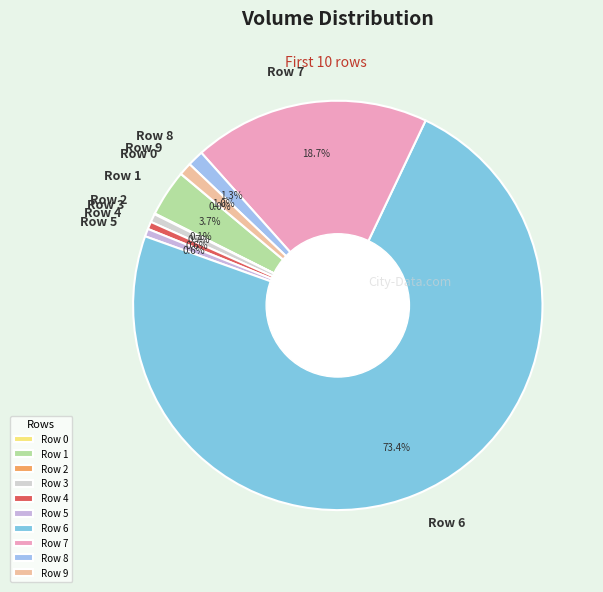

To the nearest percent, what percentage of the pie is Row 7?

19%